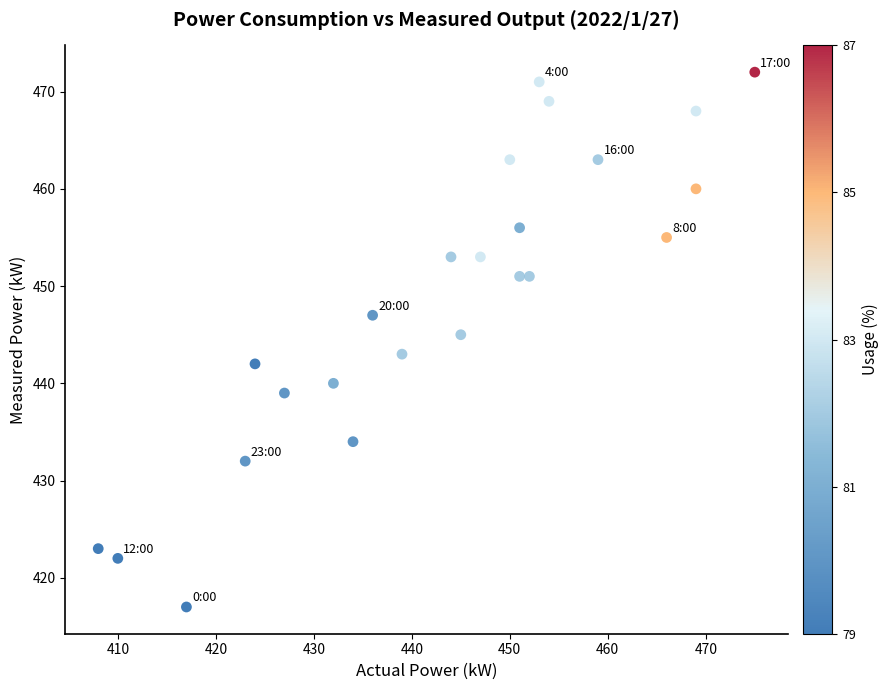

What is the range of Y values (max minus min)?

55